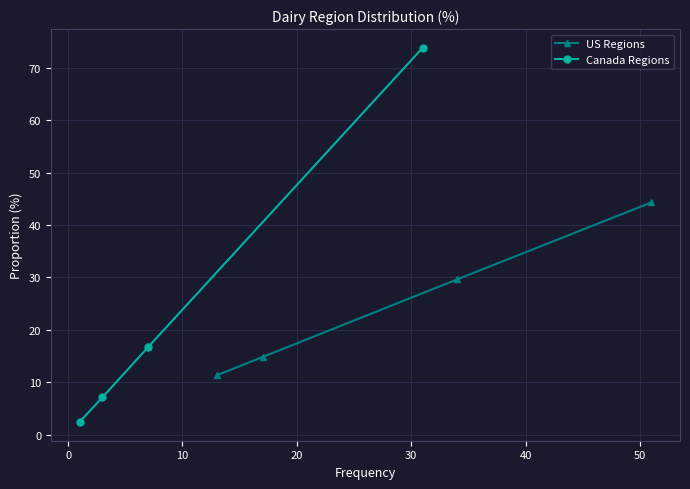

Which series has the largest total across all categories?

US Regions